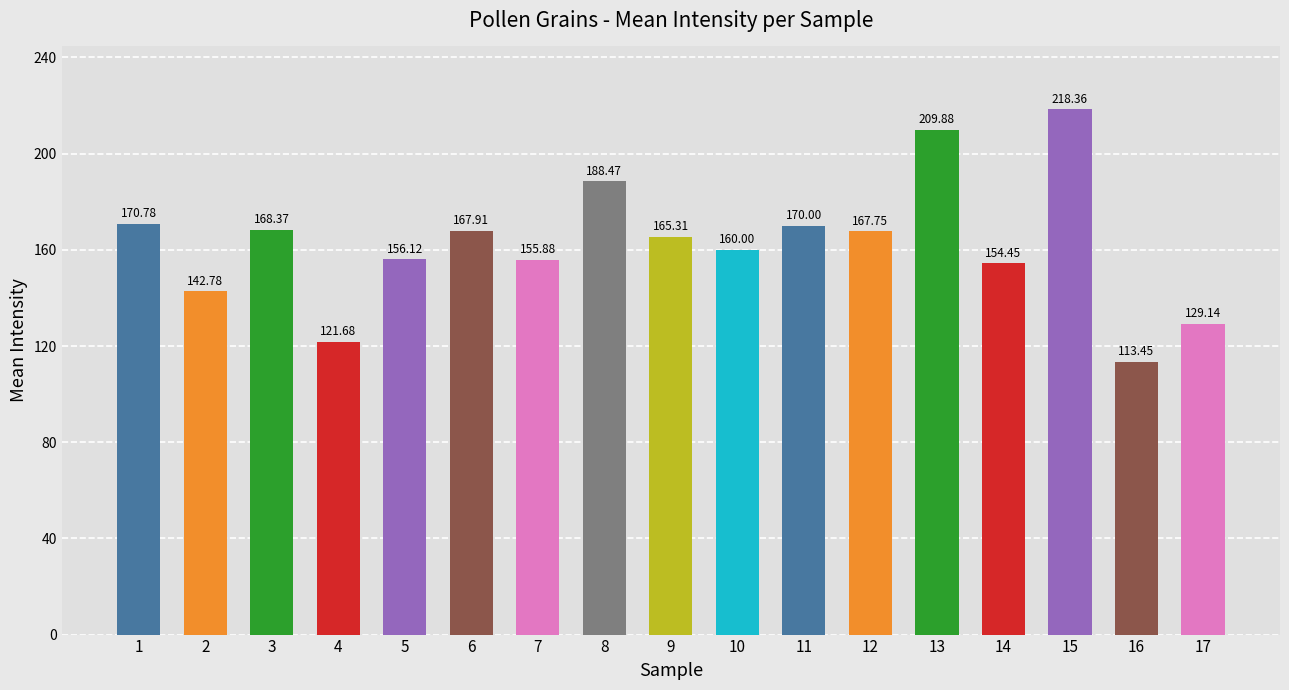

What is the smallest value displayed?

113.4